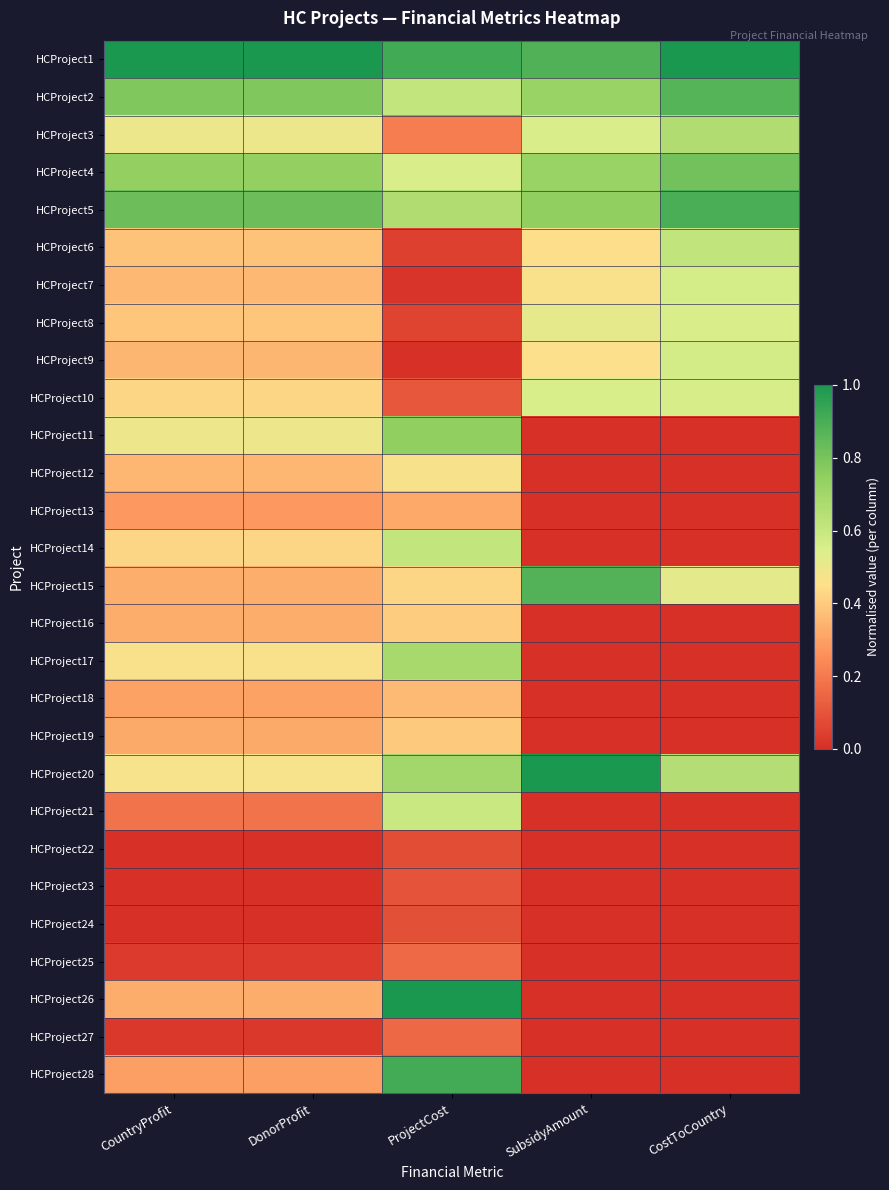

Reading left to right, what are all the values shown in this chart?

HCProject1: CountryProfit=1.0	DonorProfit=1.0	ProjectCost=0.9	SubsidyAmount=0.9	CostToCountry=1.0
HCProject2: CountryProfit=0.8	DonorProfit=0.8	ProjectCost=0.6	SubsidyAmount=0.7	CostToCountry=0.9
HCProject3: CountryProfit=0.5	DonorProfit=0.5	ProjectCost=0.2	SubsidyAmount=0.5	CostToCountry=0.7
HCProject4: CountryProfit=0.7	DonorProfit=0.7	ProjectCost=0.6	SubsidyAmount=0.7	CostToCountry=0.8
HCProject5: CountryProfit=0.8	DonorProfit=0.8	ProjectCost=0.7	SubsidyAmount=0.7	CostToCountry=0.9
HCProject6: CountryProfit=0.4	DonorProfit=0.4	ProjectCost=0.0	SubsidyAmount=0.4	CostToCountry=0.6
HCProject7: CountryProfit=0.4	DonorProfit=0.4	ProjectCost=0.0	SubsidyAmount=0.5	CostToCountry=0.6
HCProject8: CountryProfit=0.4	DonorProfit=0.4	ProjectCost=0.1	SubsidyAmount=0.5	CostToCountry=0.5
HCProject9: CountryProfit=0.3	DonorProfit=0.3	ProjectCost=0.0	SubsidyAmount=0.4	CostToCountry=0.6
HCProject10: CountryProfit=0.4	DonorProfit=0.4	ProjectCost=0.1	SubsidyAmount=0.6	CostToCountry=0.6
HCProject11: CountryProfit=0.5	DonorProfit=0.5	ProjectCost=0.7	SubsidyAmount=0.0	CostToCountry=0.0
HCProject12: CountryProfit=0.4	DonorProfit=0.4	ProjectCost=0.5	SubsidyAmount=0.0	CostToCountry=0.0
HCProject13: CountryProfit=0.3	DonorProfit=0.3	ProjectCost=0.3	SubsidyAmount=0.0	CostToCountry=0.0
HCProject14: CountryProfit=0.4	DonorProfit=0.4	ProjectCost=0.6	SubsidyAmount=0.0	CostToCountry=0.0
HCProject15: CountryProfit=0.3	DonorProfit=0.3	ProjectCost=0.4	SubsidyAmount=0.9	CostToCountry=0.5
HCProject16: CountryProfit=0.3	DonorProfit=0.3	ProjectCost=0.4	SubsidyAmount=0.0	CostToCountry=0.0
HCProject17: CountryProfit=0.5	DonorProfit=0.5	ProjectCost=0.7	SubsidyAmount=0.0	CostToCountry=0.0
HCProject18: CountryProfit=0.3	DonorProfit=0.3	ProjectCost=0.4	SubsidyAmount=0.0	CostToCountry=0.0
HCProject19: CountryProfit=0.3	DonorProfit=0.3	ProjectCost=0.4	SubsidyAmount=0.0	CostToCountry=0.0
HCProject20: CountryProfit=0.5	DonorProfit=0.5	ProjectCost=0.7	SubsidyAmount=1.0	CostToCountry=0.7
HCProject21: CountryProfit=0.2	DonorProfit=0.2	ProjectCost=0.6	SubsidyAmount=0.0	CostToCountry=0.0
HCProject22: CountryProfit=0.0	DonorProfit=0.0	ProjectCost=0.1	SubsidyAmount=0.0	CostToCountry=0.0
HCProject23: CountryProfit=0.0	DonorProfit=0.0	ProjectCost=0.1	SubsidyAmount=0.0	CostToCountry=0.0
HCProject24: CountryProfit=0.0	DonorProfit=0.0	ProjectCost=0.1	SubsidyAmount=0.0	CostToCountry=0.0
HCProject25: CountryProfit=0.0	DonorProfit=0.0	ProjectCost=0.2	SubsidyAmount=0.0	CostToCountry=0.0
HCProject26: CountryProfit=0.3	DonorProfit=0.3	ProjectCost=1.0	SubsidyAmount=0.0	CostToCountry=0.0
HCProject27: CountryProfit=0.0	DonorProfit=0.0	ProjectCost=0.2	SubsidyAmount=0.0	CostToCountry=0.0
HCProject28: CountryProfit=0.3	DonorProfit=0.3	ProjectCost=0.9	SubsidyAmount=0.0	CostToCountry=0.0